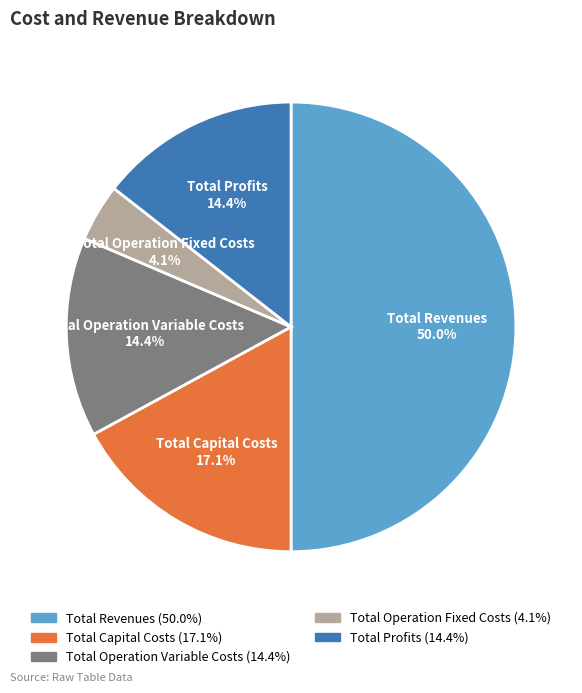

Is Total Profits the majority of the pie?

No